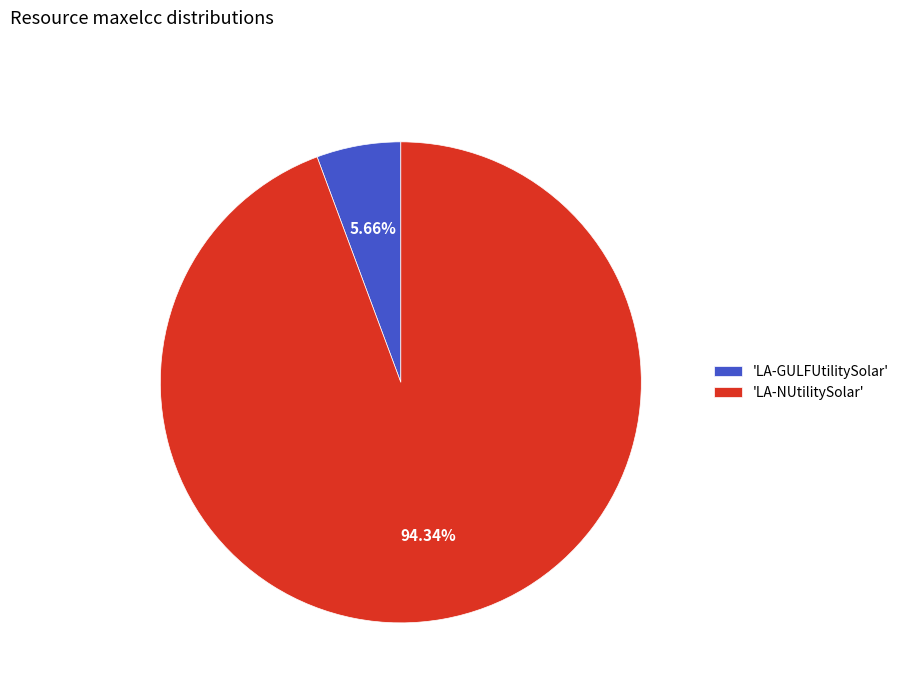

Between 'LA-GULFUtilitySolar' and 'LA-NUtilitySolar', which is larger?

'LA-NUtilitySolar'